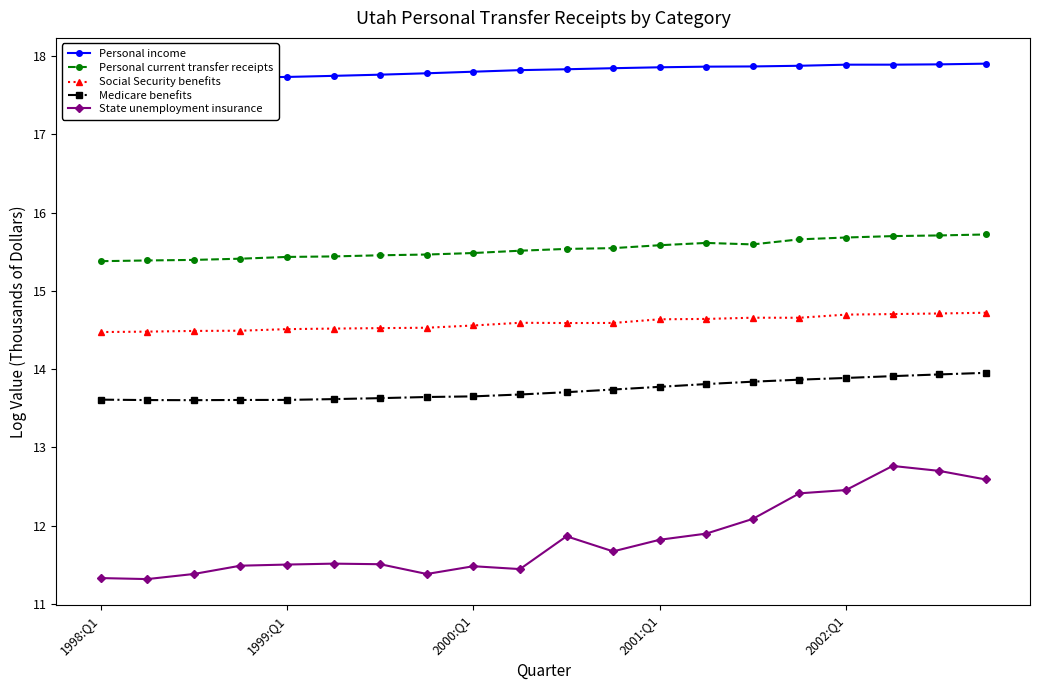

The Personal income series shows 29.9 at 14. True or false?

False